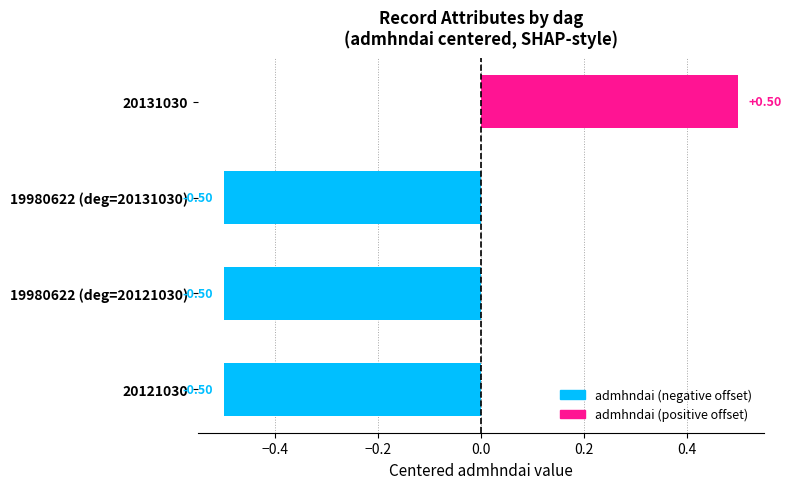

How many bars are there in total?

4